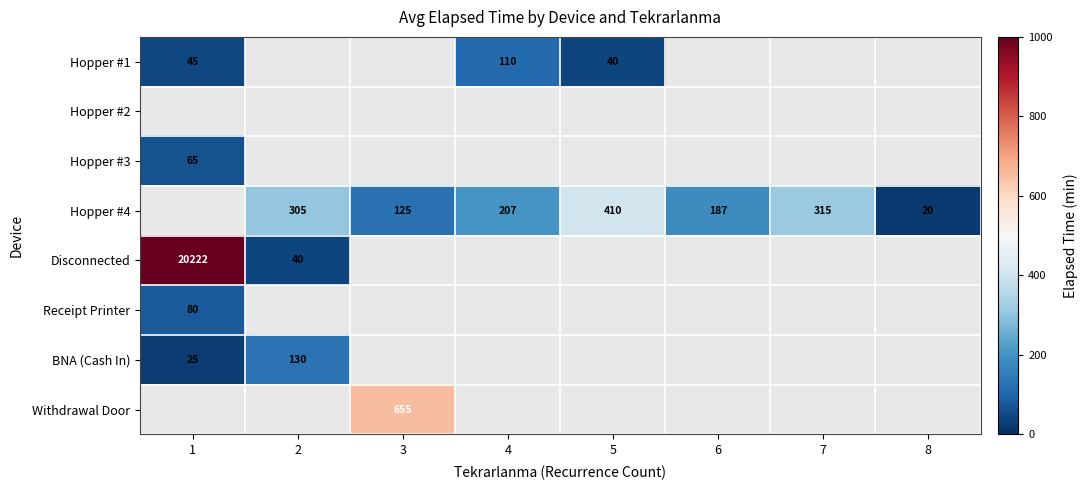

The Hopper #4 series shows 410 at 5. True or false?

True